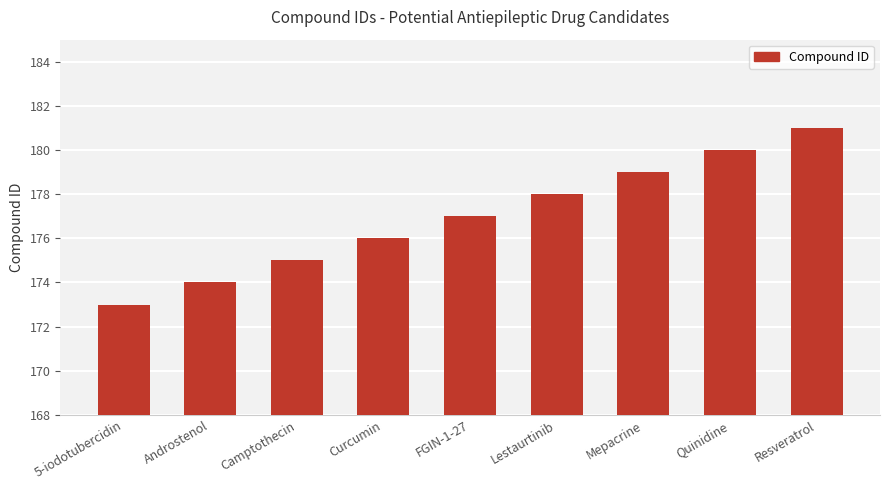

Rank the categories by value from lowest to highest.

5-iodotubercidin, Androstenol, Camptothecin, Curcumin, FGIN-1-27, Lestaurtinib, Mepacrine, Quinidine, Resveratrol